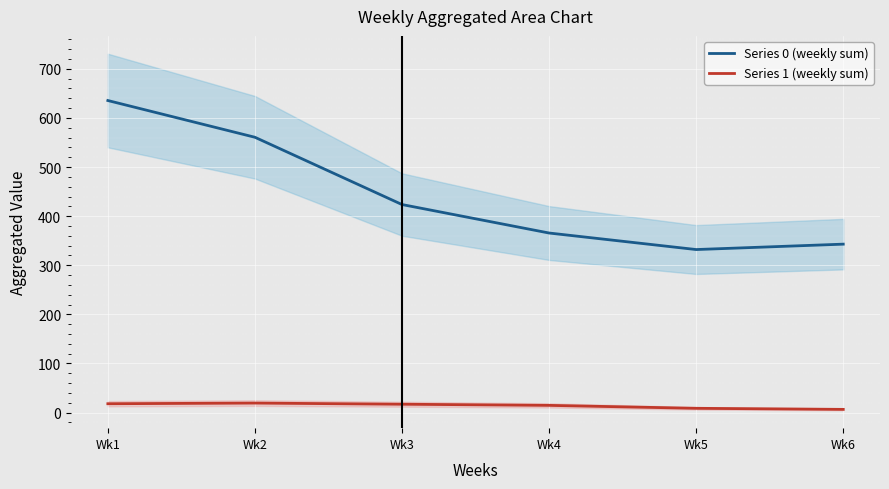

Is this an area chart (filled region under the line)?

No